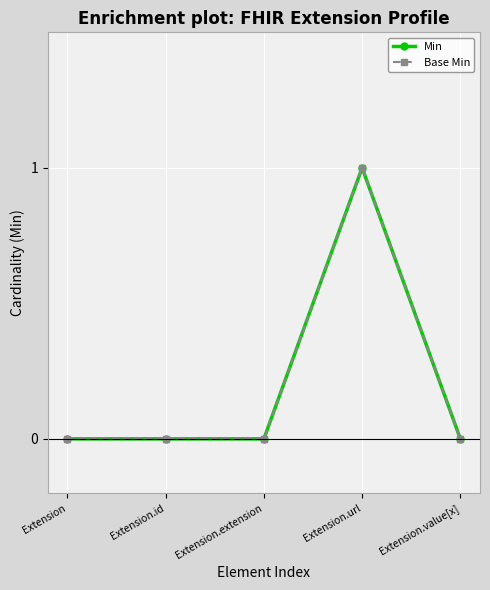

Is it true that Min equals 0 at Extension.extension?

True